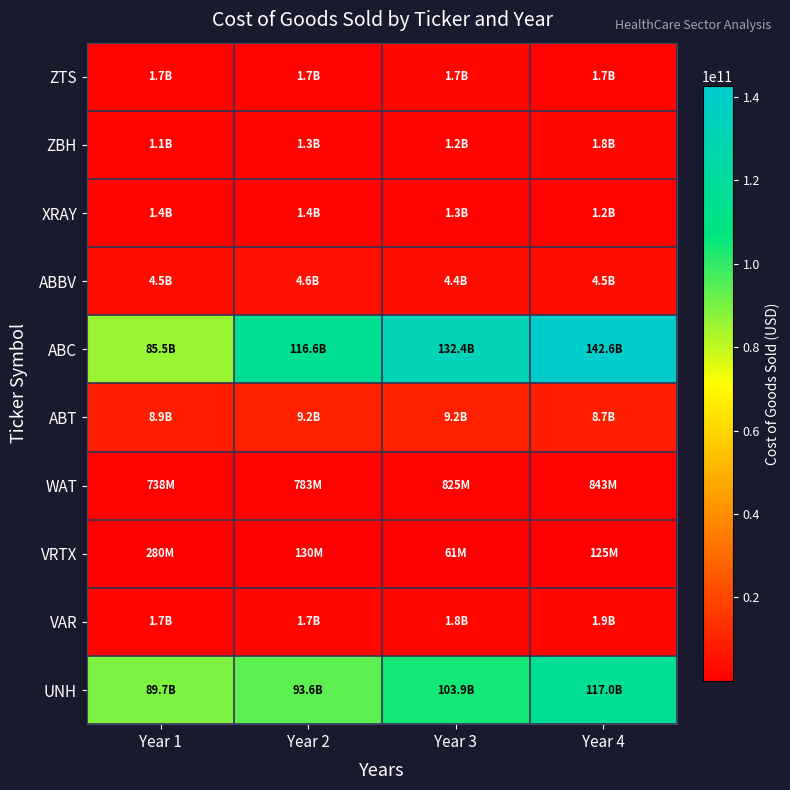

List the series in order of their peak value, lowest first.

VRTX, WAT, XRAY, ZTS, ZBH, VAR, ABBV, ABT, UNH, ABC